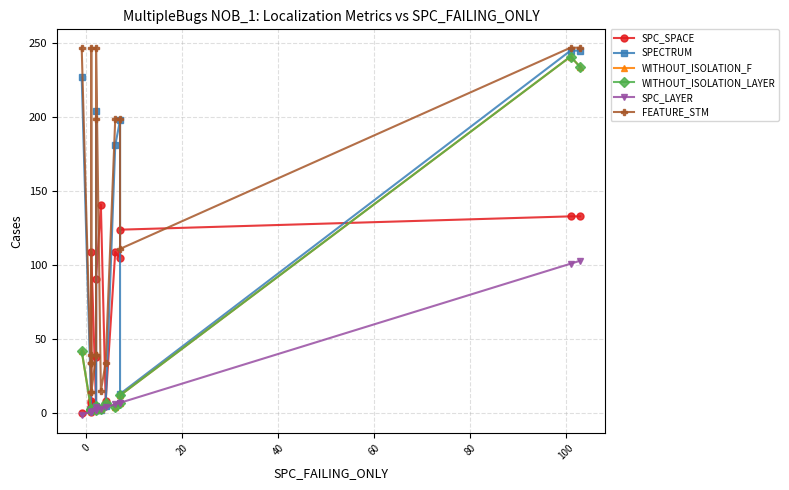

Which series ends up on top after the final intersection of SPC_SPACE and SPECTRUM?

SPECTRUM